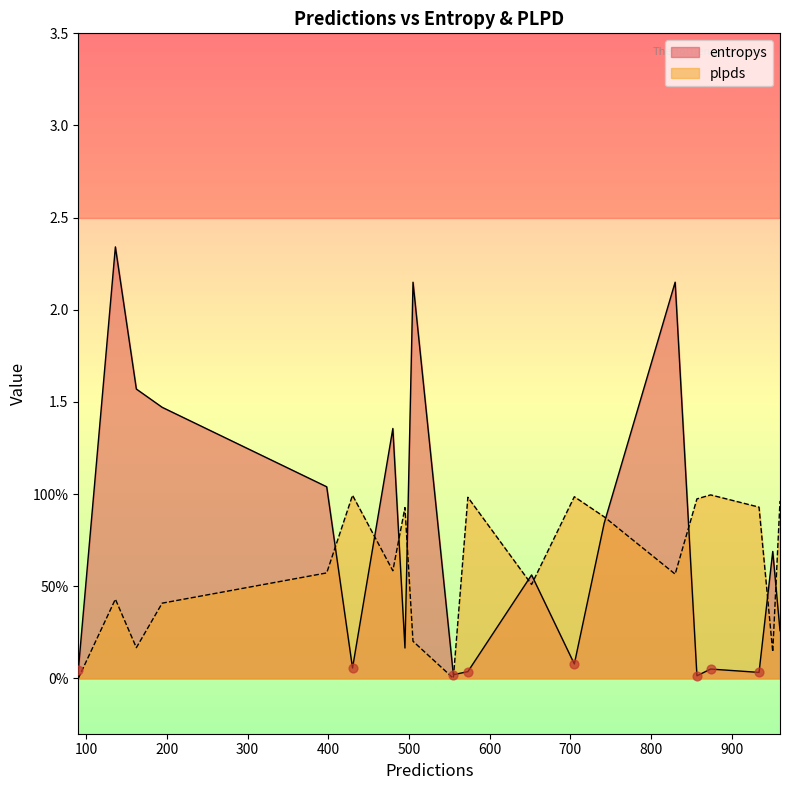

Which series has the largest total across all categories?

entropys